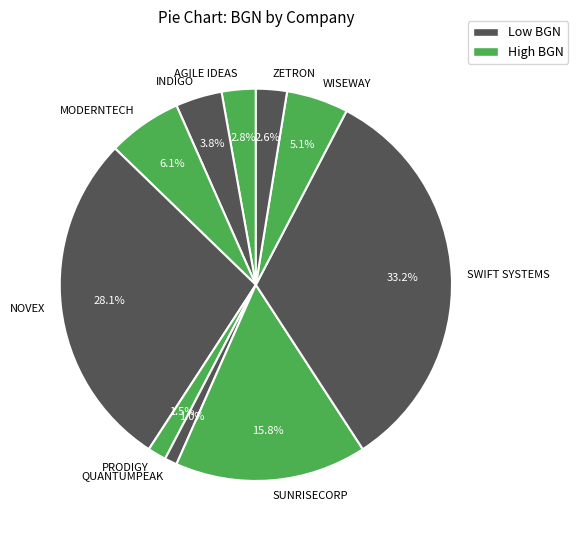

Between SWIFT SYSTEMS and SUNRISECORP, which is larger?

SWIFT SYSTEMS